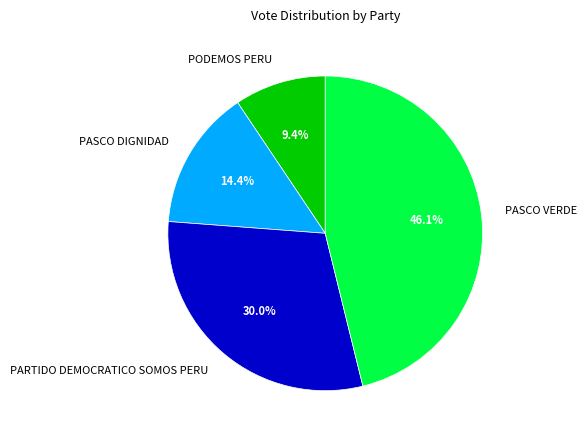

The PASCO VERDE slice represents 59% of the pie. True or false?

False